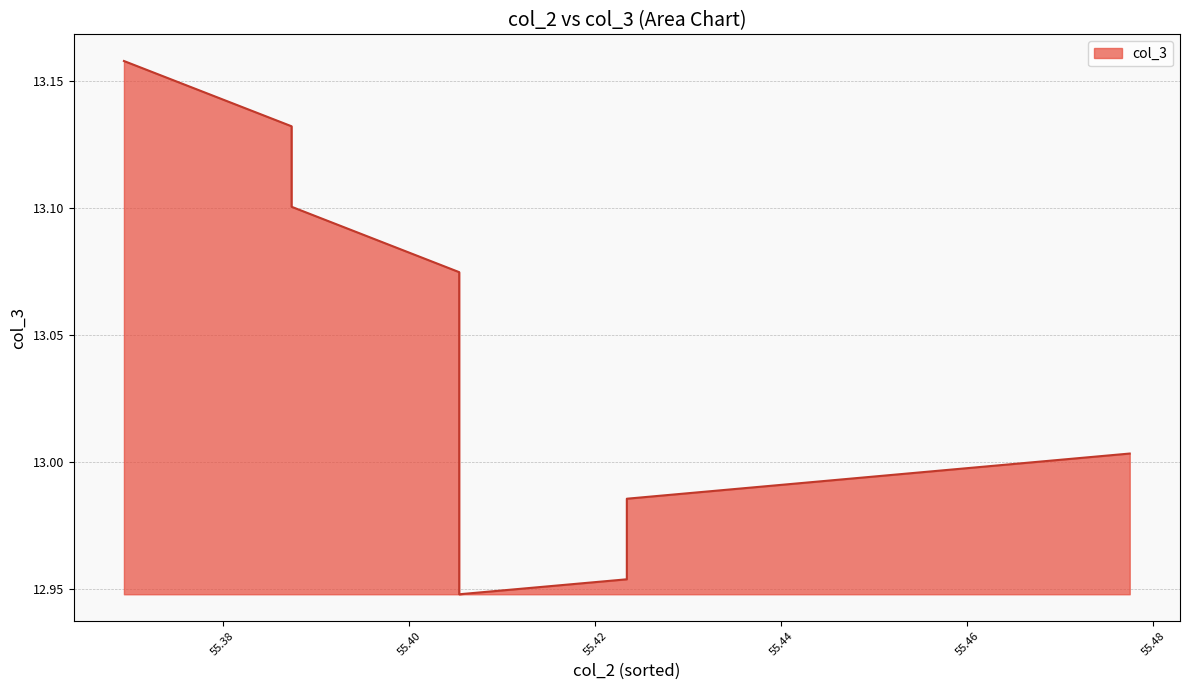

How many values exceed 13?

18